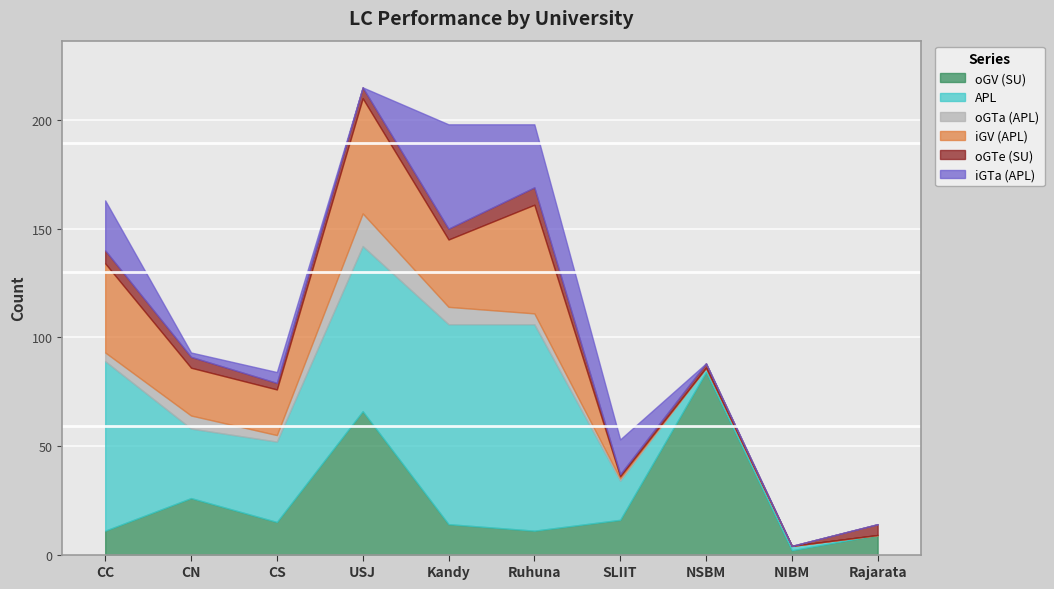

Reading left to right, list all the values displayed in this chart.

oGV (SU): CC=11	CN=26	CS=15	USJ=66	Kandy=14	Ruhuna=11	SLIIT=16	NSBM=84	NIBM=2	Rajarata=9
APL: CC=78	CN=32	CS=37	USJ=76	Kandy=92	Ruhuna=95	SLIIT=18	NSBM=2	NIBM=2	Rajarata=0
oGTa (APL): CC=4	CN=6	CS=3	USJ=15	Kandy=8	Ruhuna=5	SLIIT=1	NSBM=0	NIBM=0	Rajarata=0
iGV (APL): CC=41	CN=22	CS=21	USJ=53	Kandy=31	Ruhuna=50	SLIIT=1	NSBM=0	NIBM=0	Rajarata=0
oGTe (SU): CC=6	CN=5	CS=3	USJ=5	Kandy=5	Ruhuna=8	SLIIT=1	NSBM=2	NIBM=0	Rajarata=5
iGTa (APL): CC=23	CN=2	CS=5	USJ=0	Kandy=48	Ruhuna=29	SLIIT=16	NSBM=0	NIBM=0	Rajarata=0